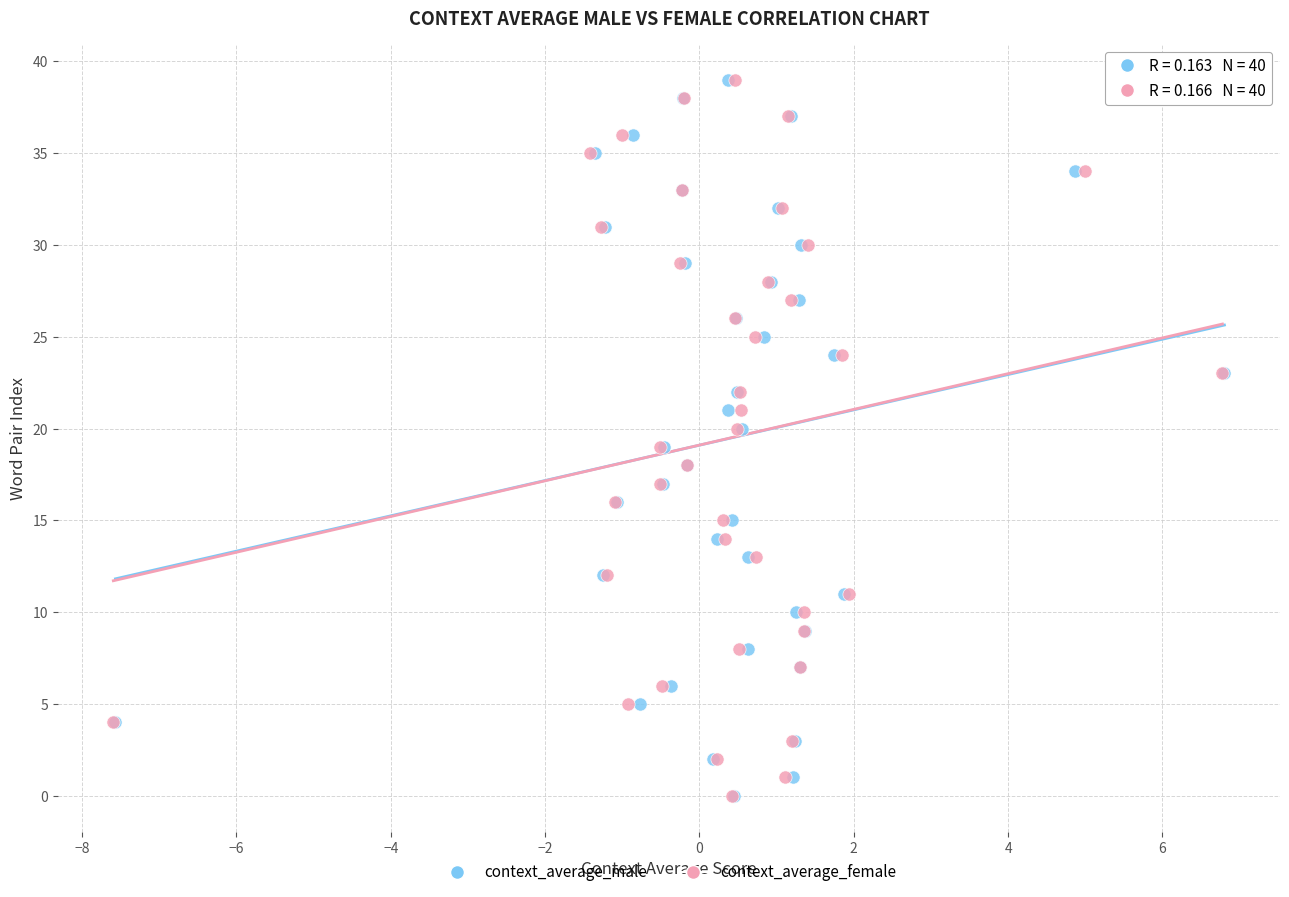

What are all the series names shown in the legend?

context_average_male, context_average_female